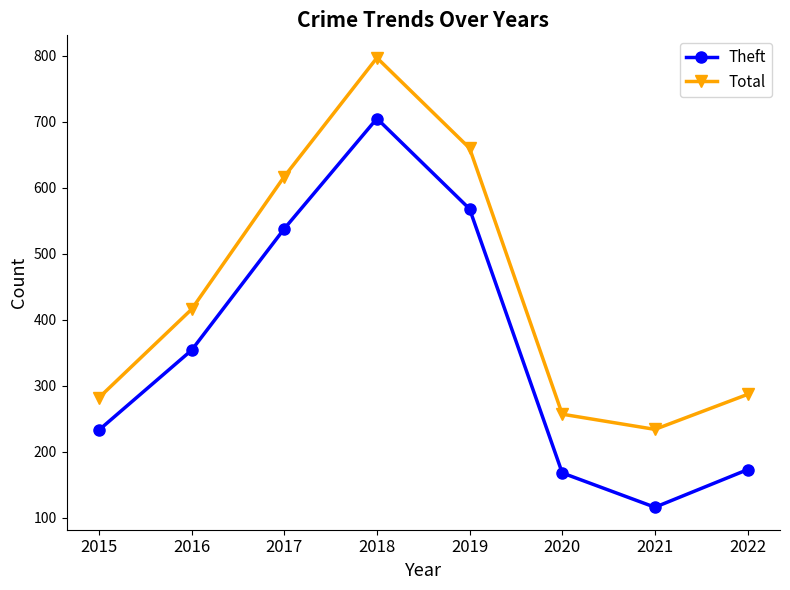

Reading right to left, list all the values displayed in this chart.

Theft: 173	116	168	568	705	538	354	233
Total: 287	234	257	660	797	617	416	282